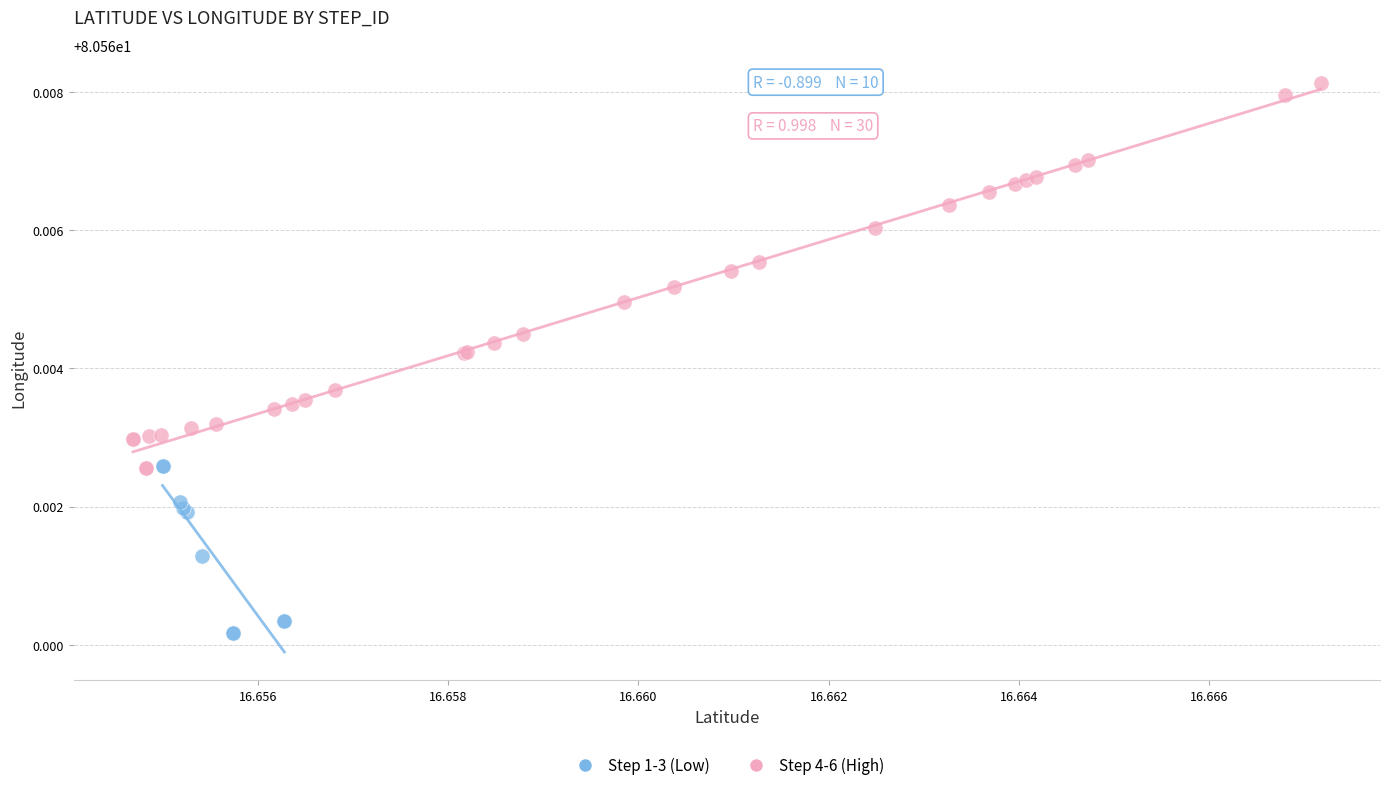

Which series contains the lowest Y value?

Step 1-3 (Low)